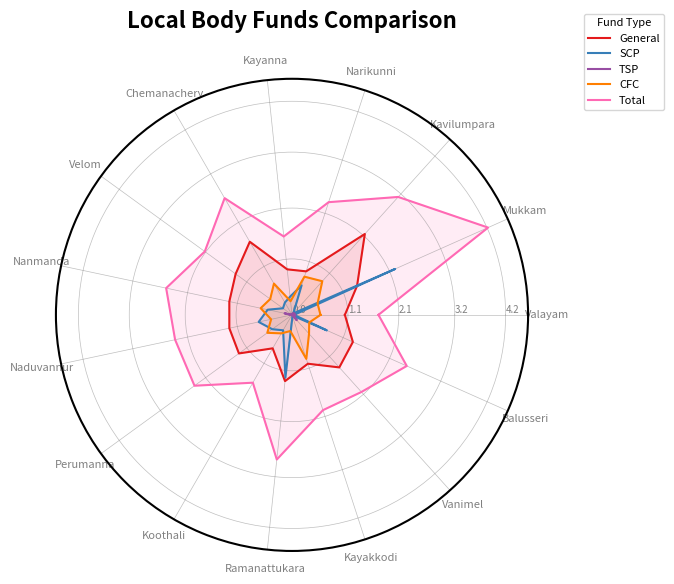

Which label corresponds to the smallest value in the chart?

Chemanachery